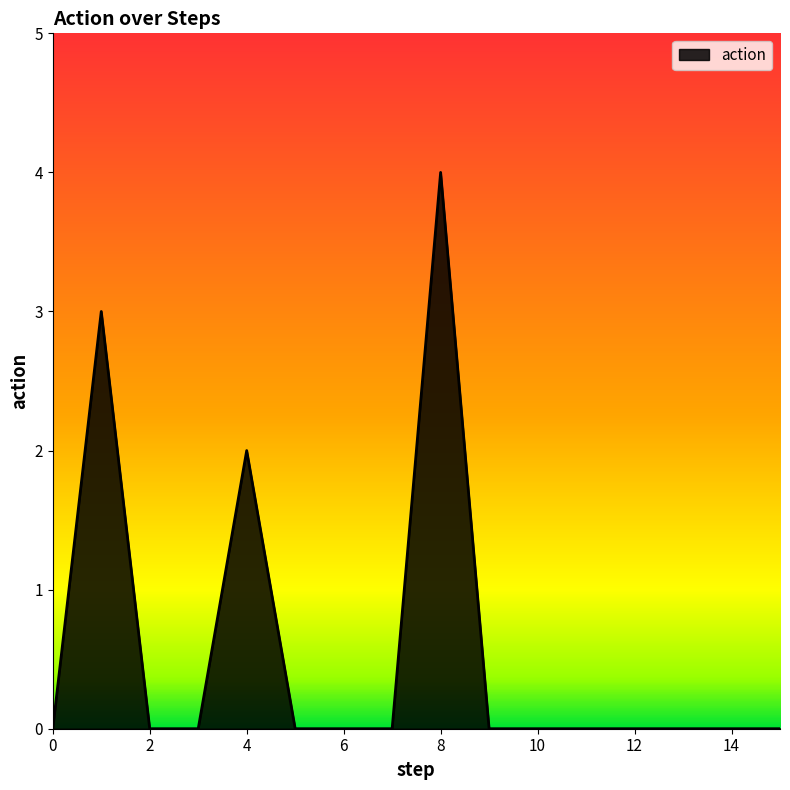

True or false: there are more than 1 points higher than both neighbors.

True